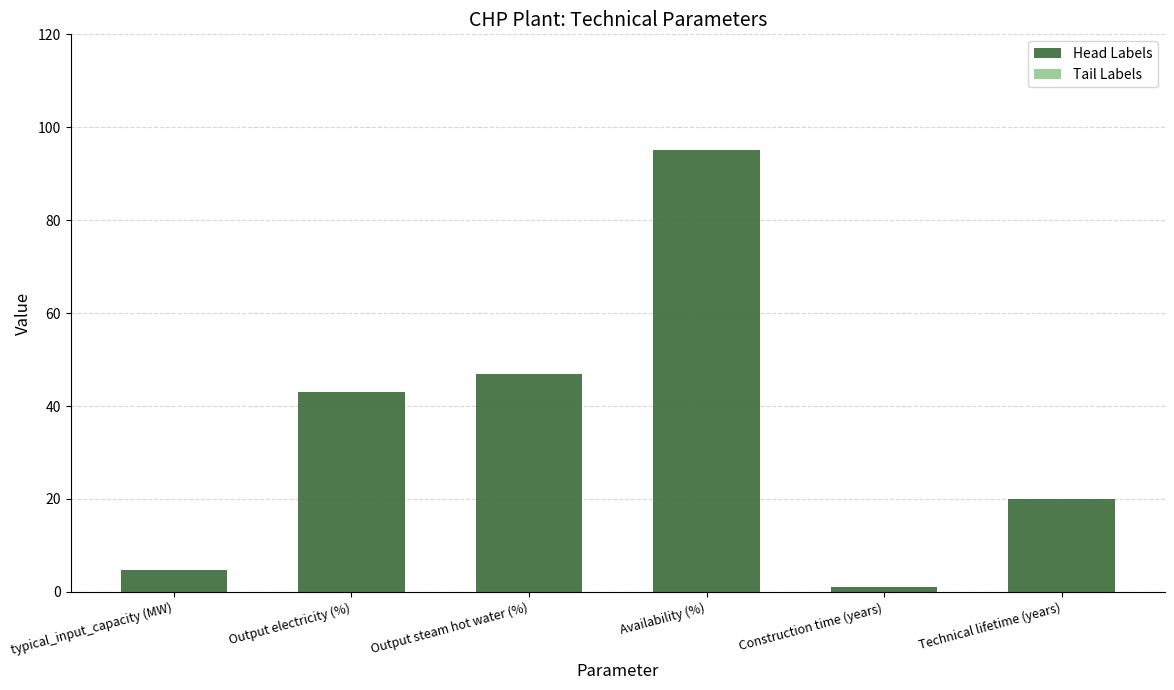

Between Output steam hot water (%) and Output electricity (%), which is larger?

Output steam hot water (%)